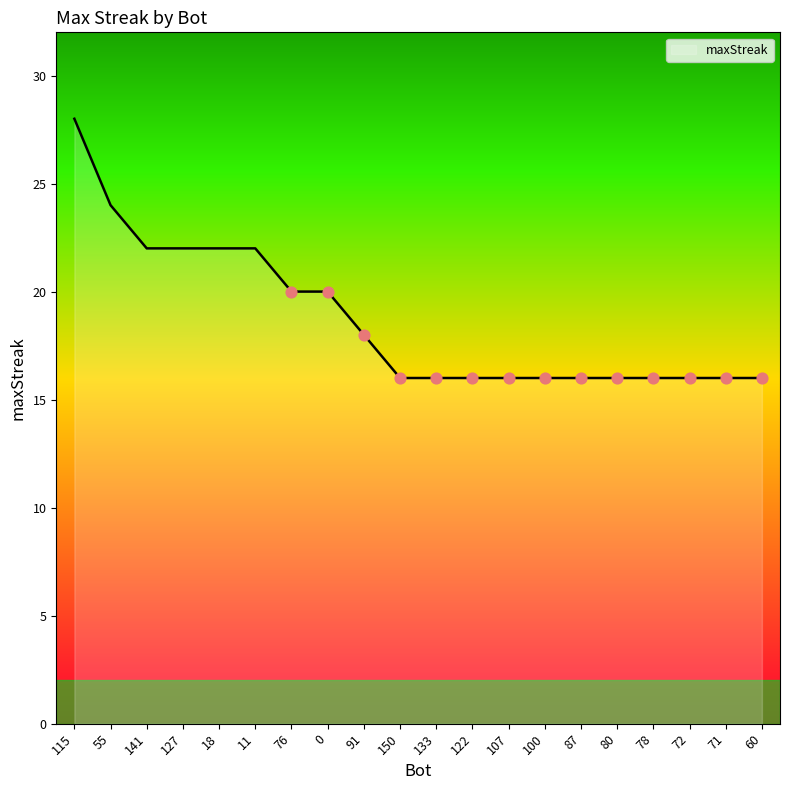

What is the ratio of the value at 11 to the value at 107?

1.4